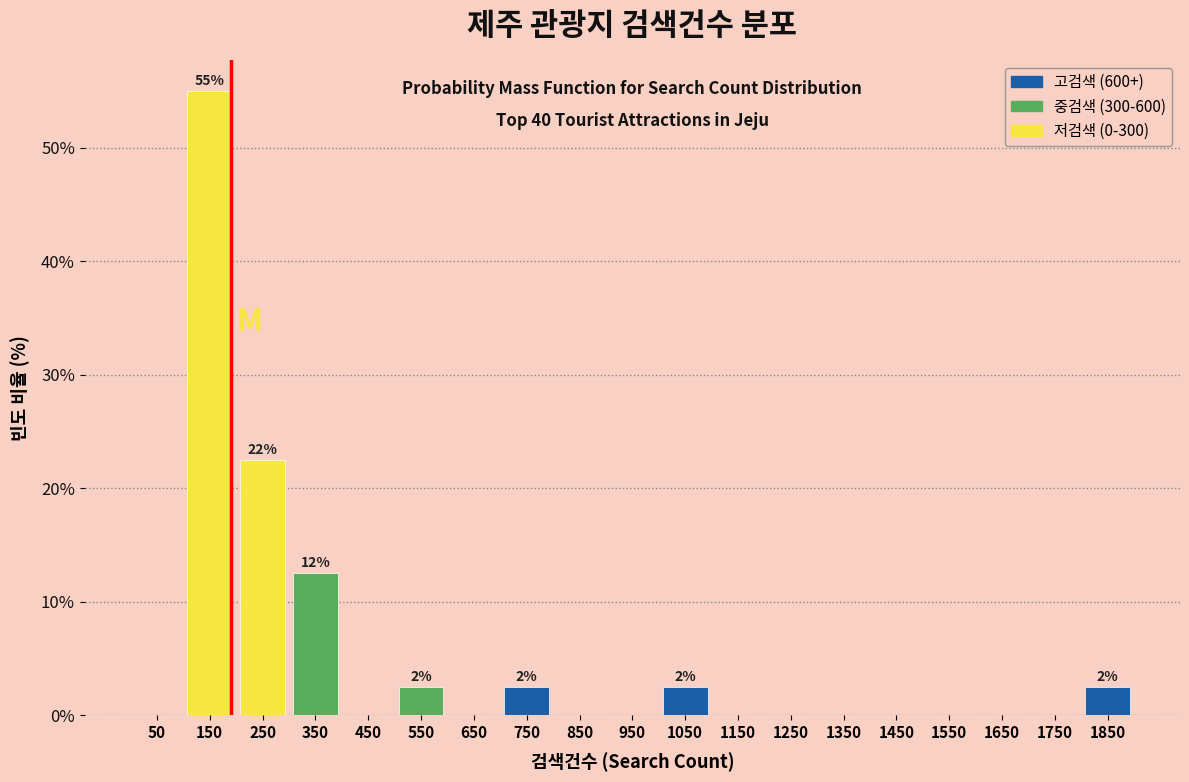

Which range on the x-axis has the tallest bar?

100 to 200